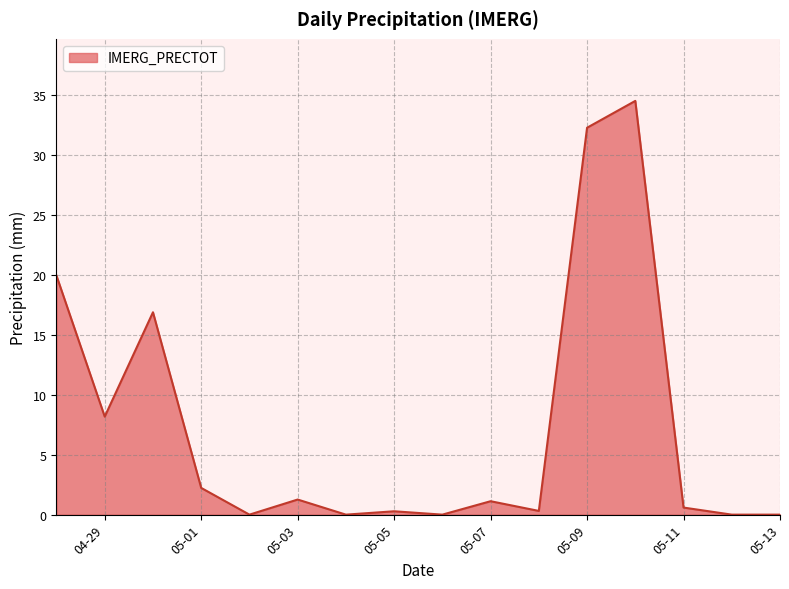

What is the maximum value shown in the chart?

34.5